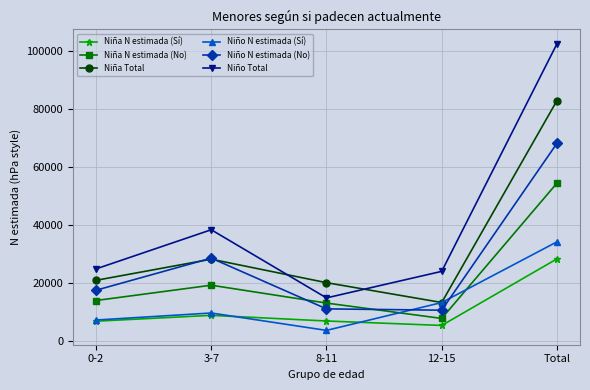

What is the label of the 5th point from the right?

0-2